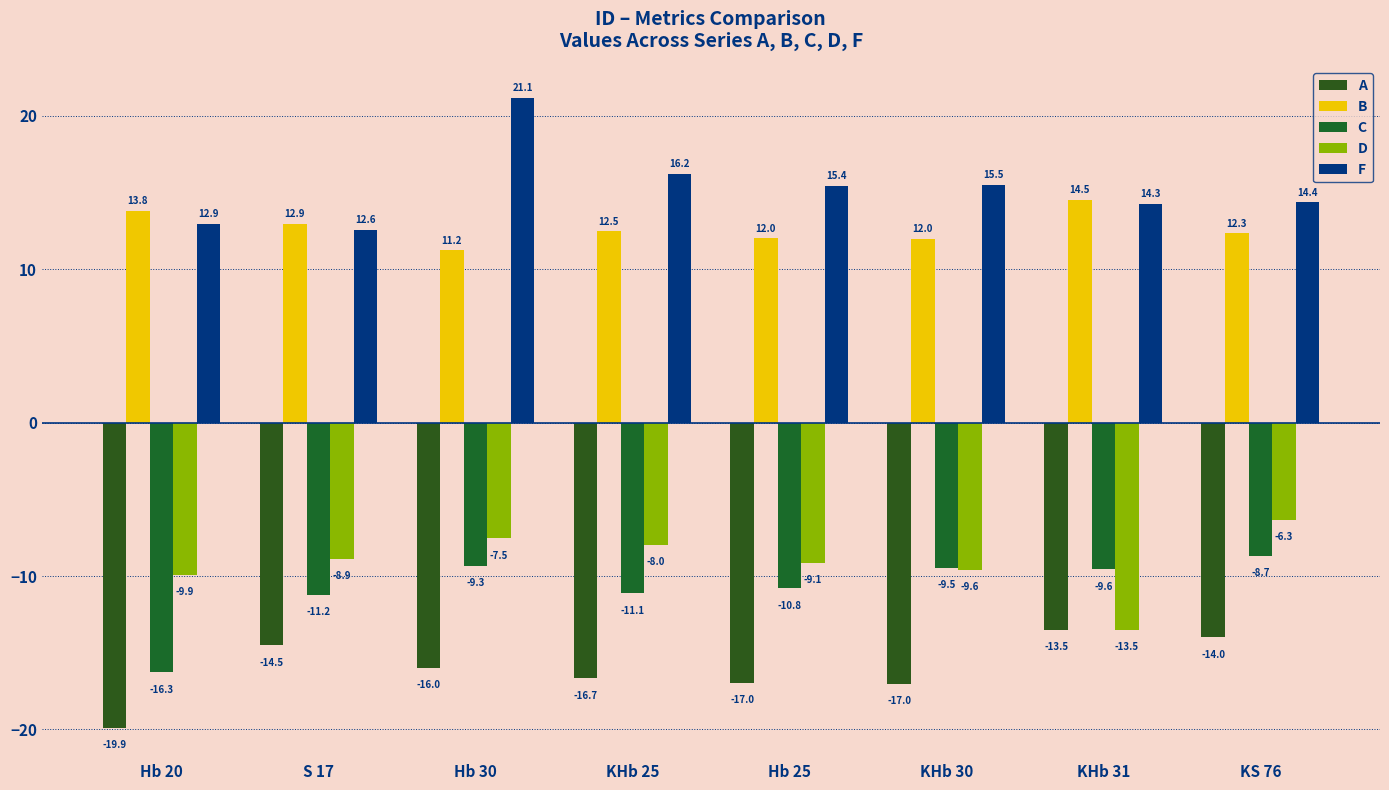

How many series are shown in this chart?

5